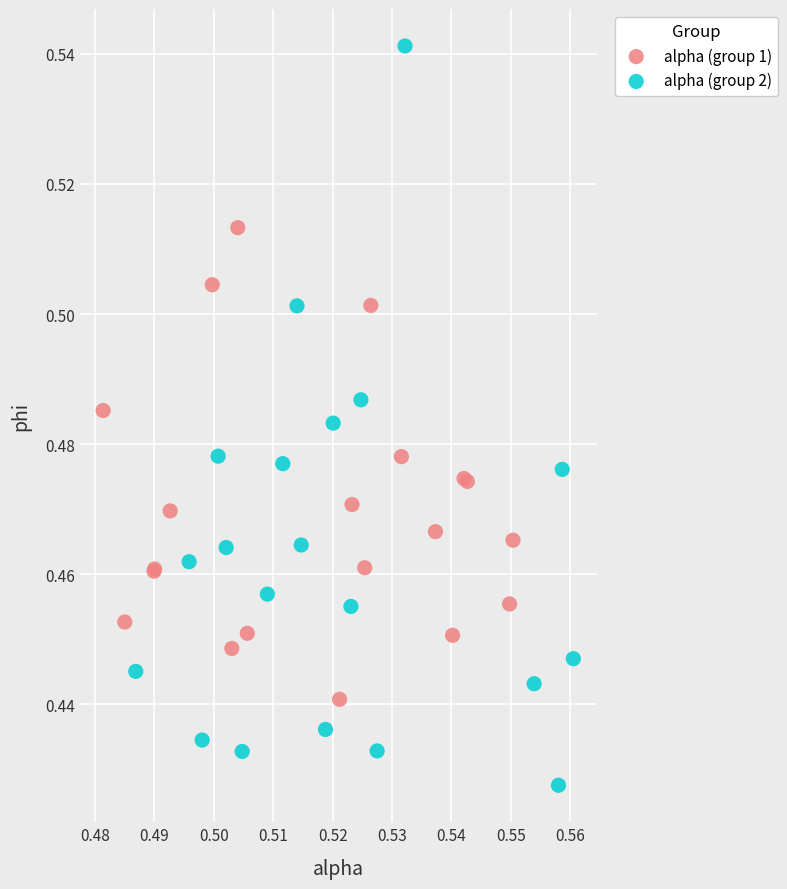

Which series contains the highest Y value?

alpha (group 2)